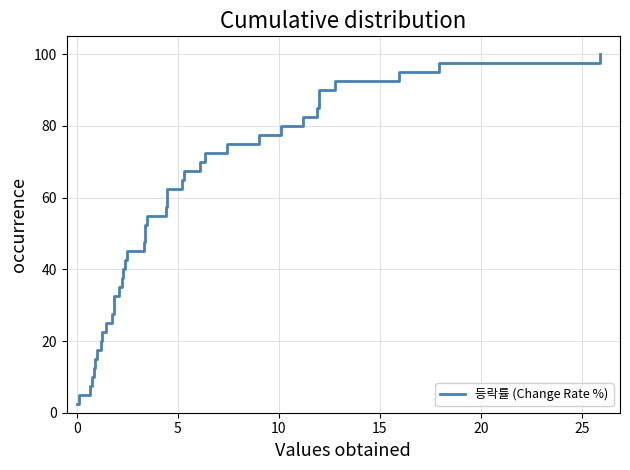

True or false: there are more than 2 points higher than both neighbors.

False